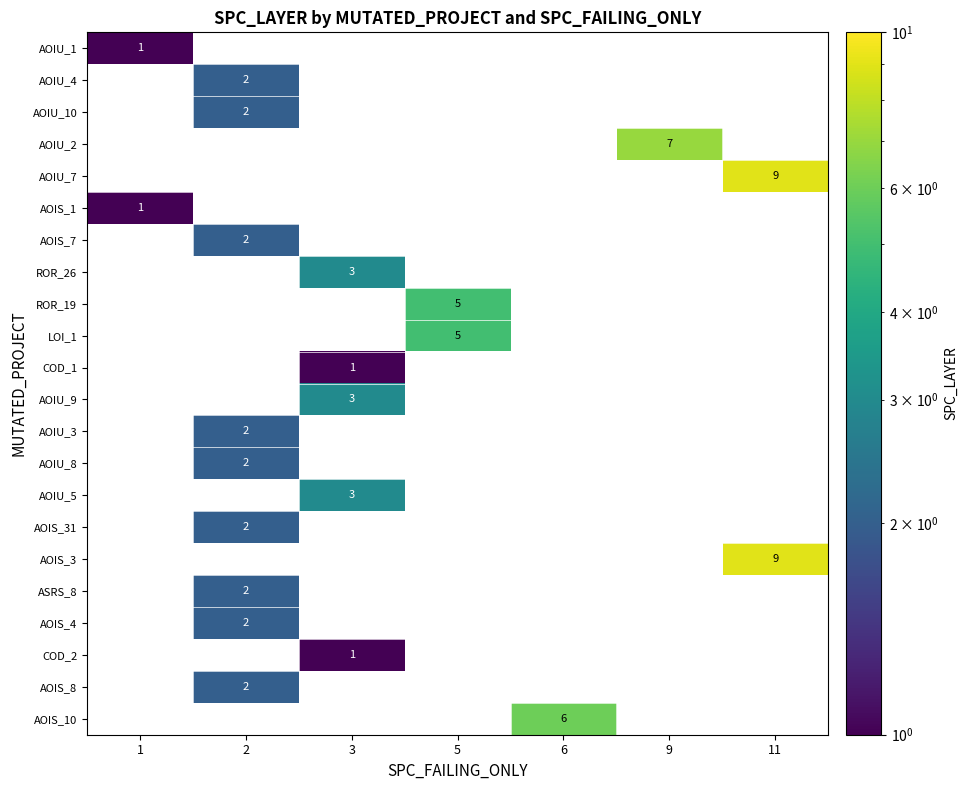

At which category does the chart reach its peak across all series?

11